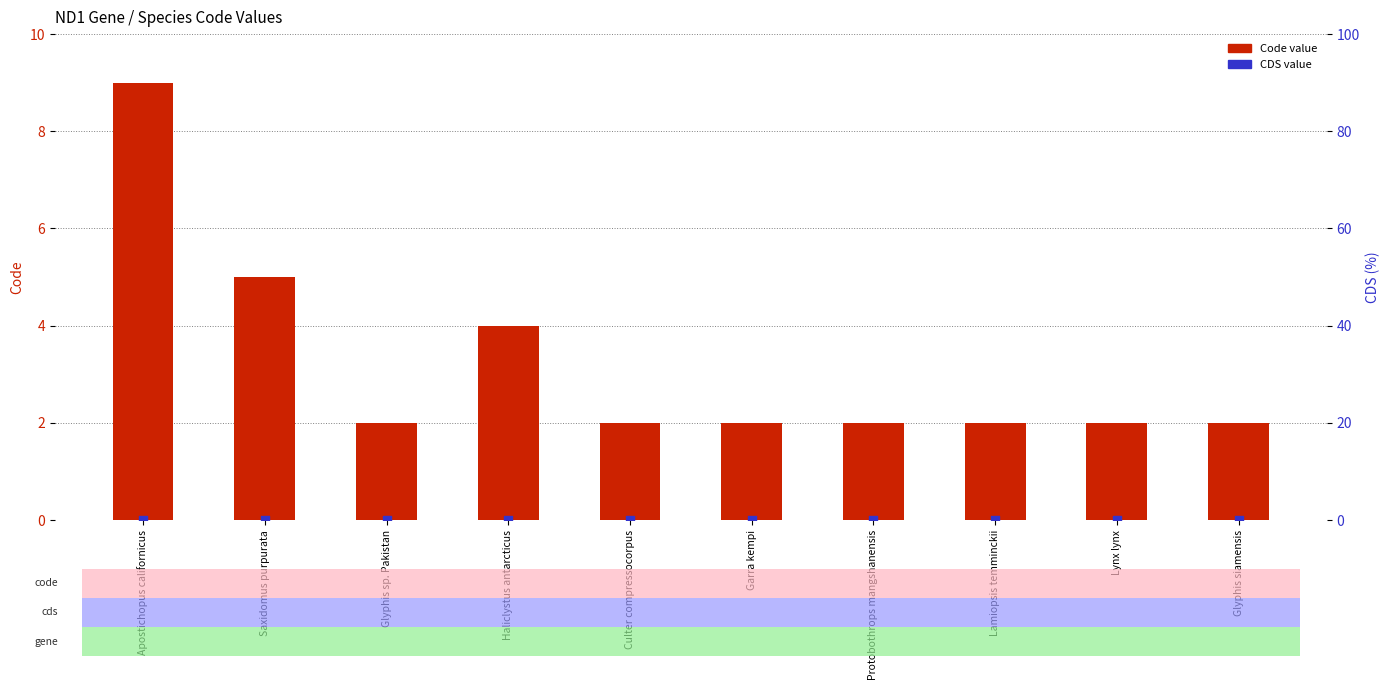

At how many categories does at least one series exceed 5?

1